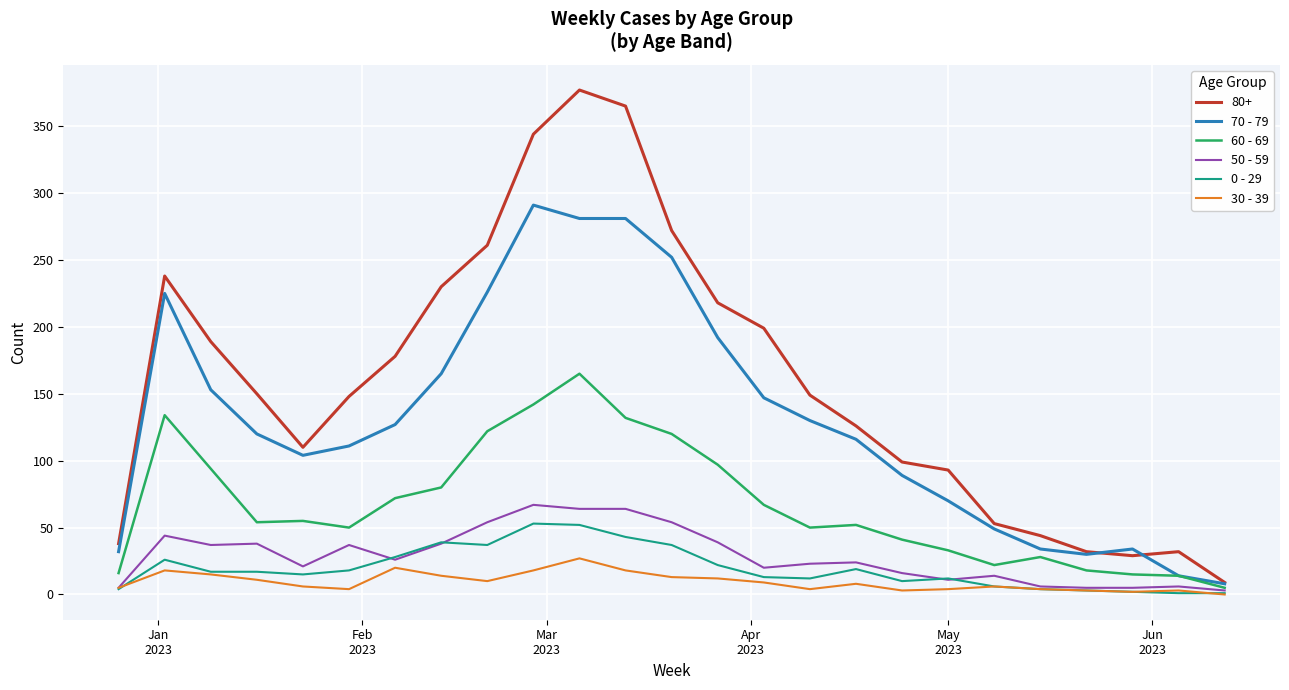

Which series has the largest total across all categories?

80+